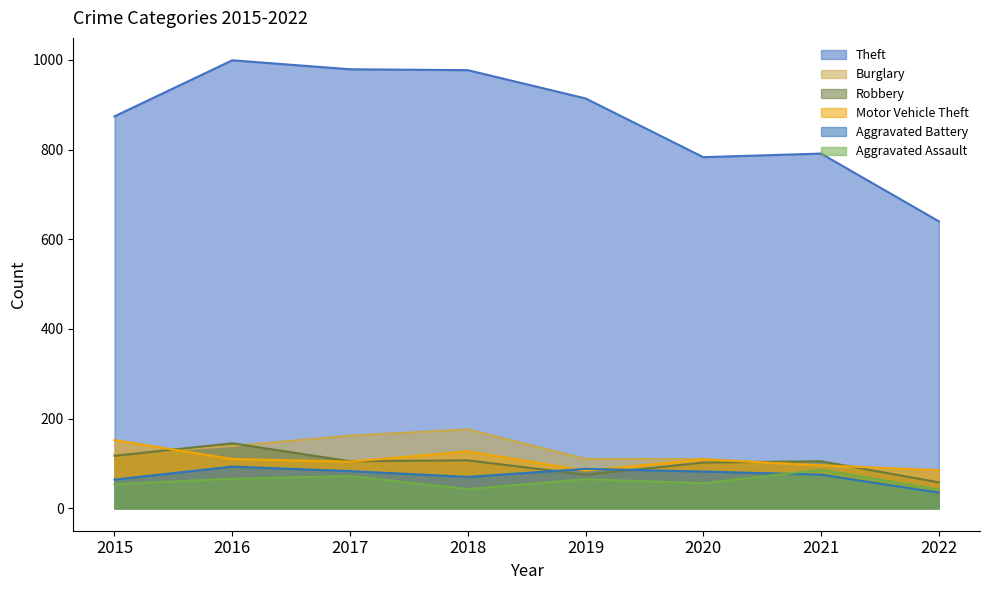

What is the value of the Aggravated Battery point at the 5th from the left?

88